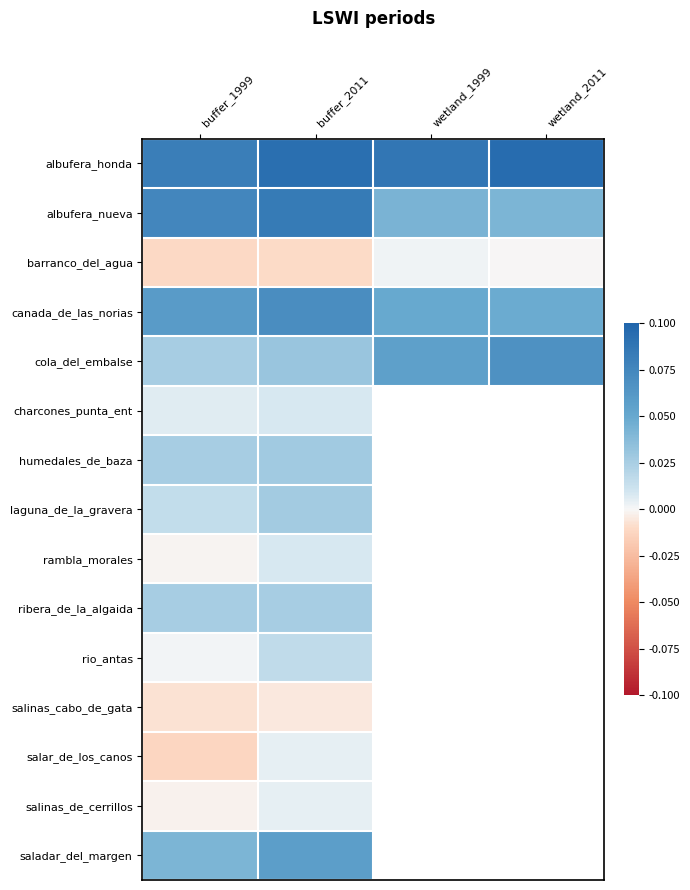

Count the number of data series in this chart.

15